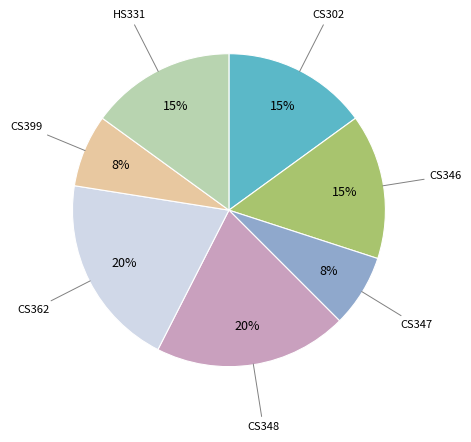

To the nearest percent, what is the difference between the largest and smallest slice percentages?

12%